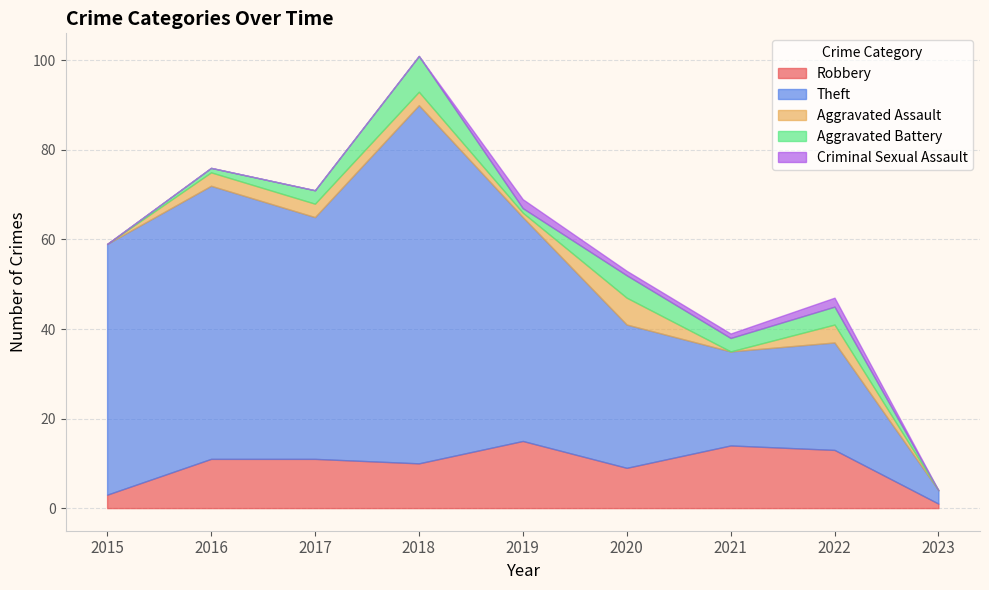

At 2018, list the series in order from largest to smallest.

Theft, Robbery, Aggravated Battery, Aggravated Assault, Criminal Sexual Assault